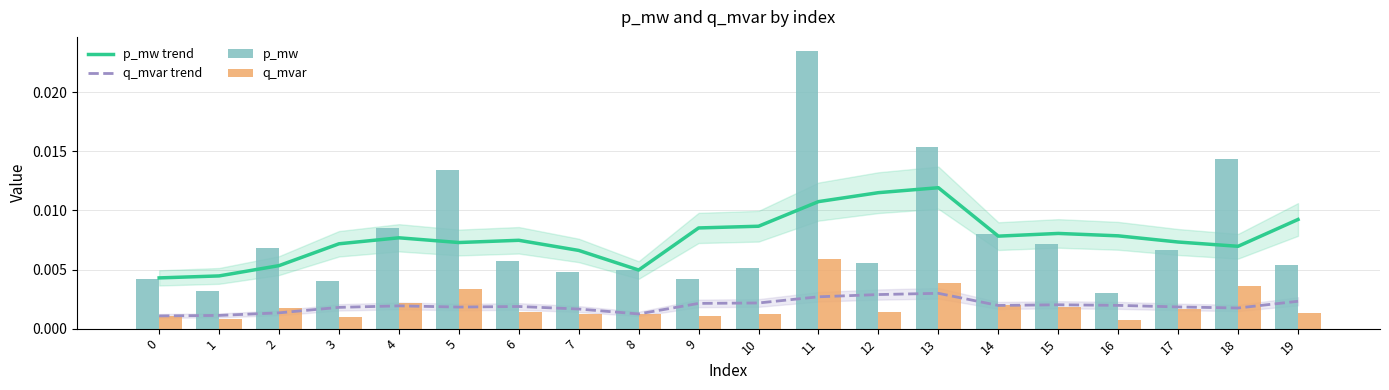

Count the q_mvar trend values in the range 0 to 1.

20